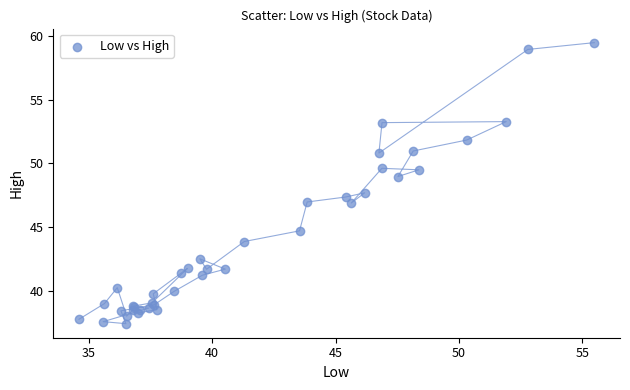

What Y value in the scatter plot is closest to 48?

47.7